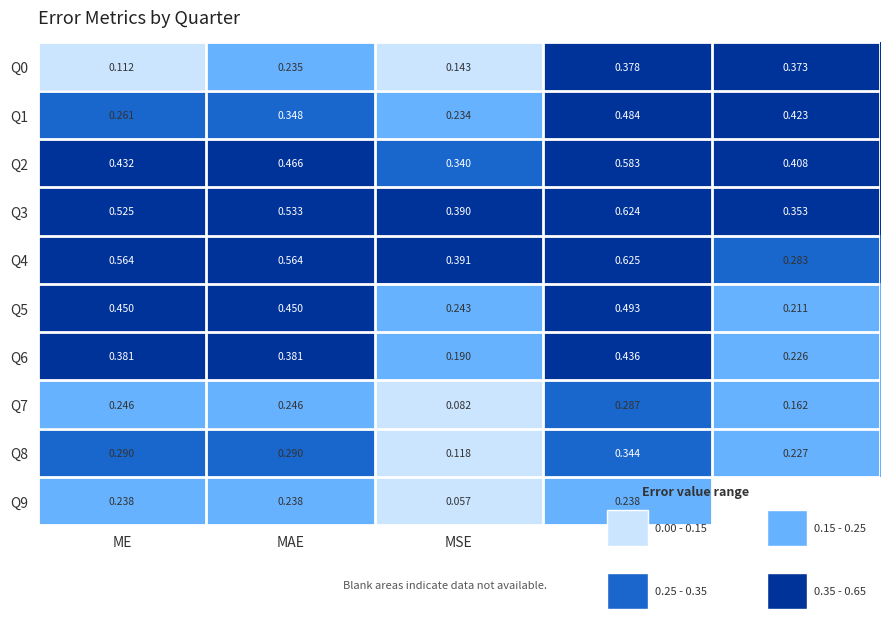

At which category is the sum across all series the highest?

RMSE